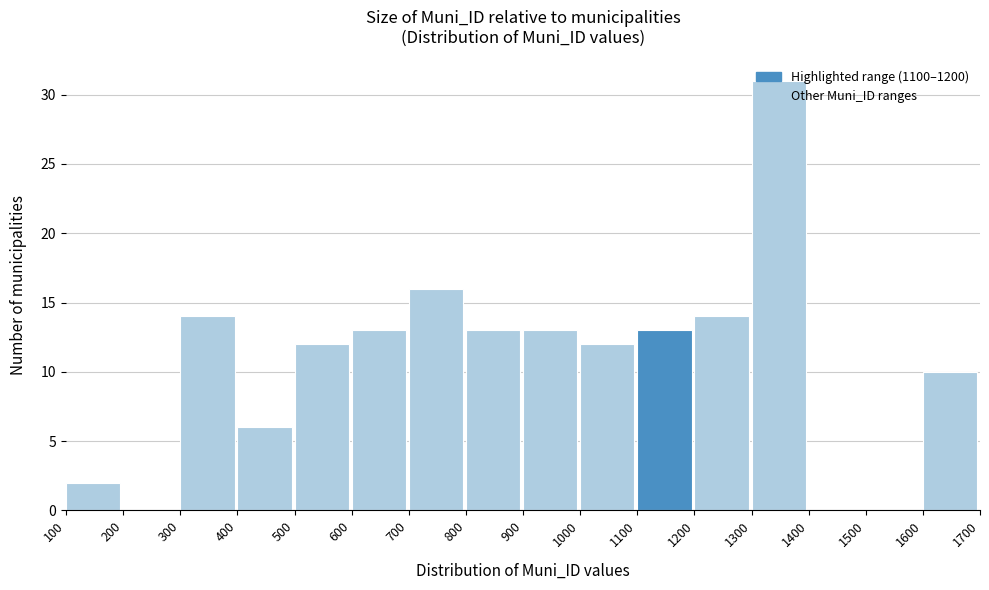

Reading left to right, transcribe this chart: for each bar, give the range it covers on the x-axis and its height. The values are not printed on the chart, so give them approximately, as read against the axis.

100 to 200: 2
200 to 300: 0
300 to 400: 14
400 to 500: 6
500 to 600: 12
600 to 700: 13
700 to 800: 16
800 to 900: 13
900 to 1000: 13
1000 to 1100: 12
1100 to 1200: 13
1200 to 1300: 14
1300 to 1400: 31
1400 to 1500: 0
1500 to 1600: 0
1600 to 1700: 10